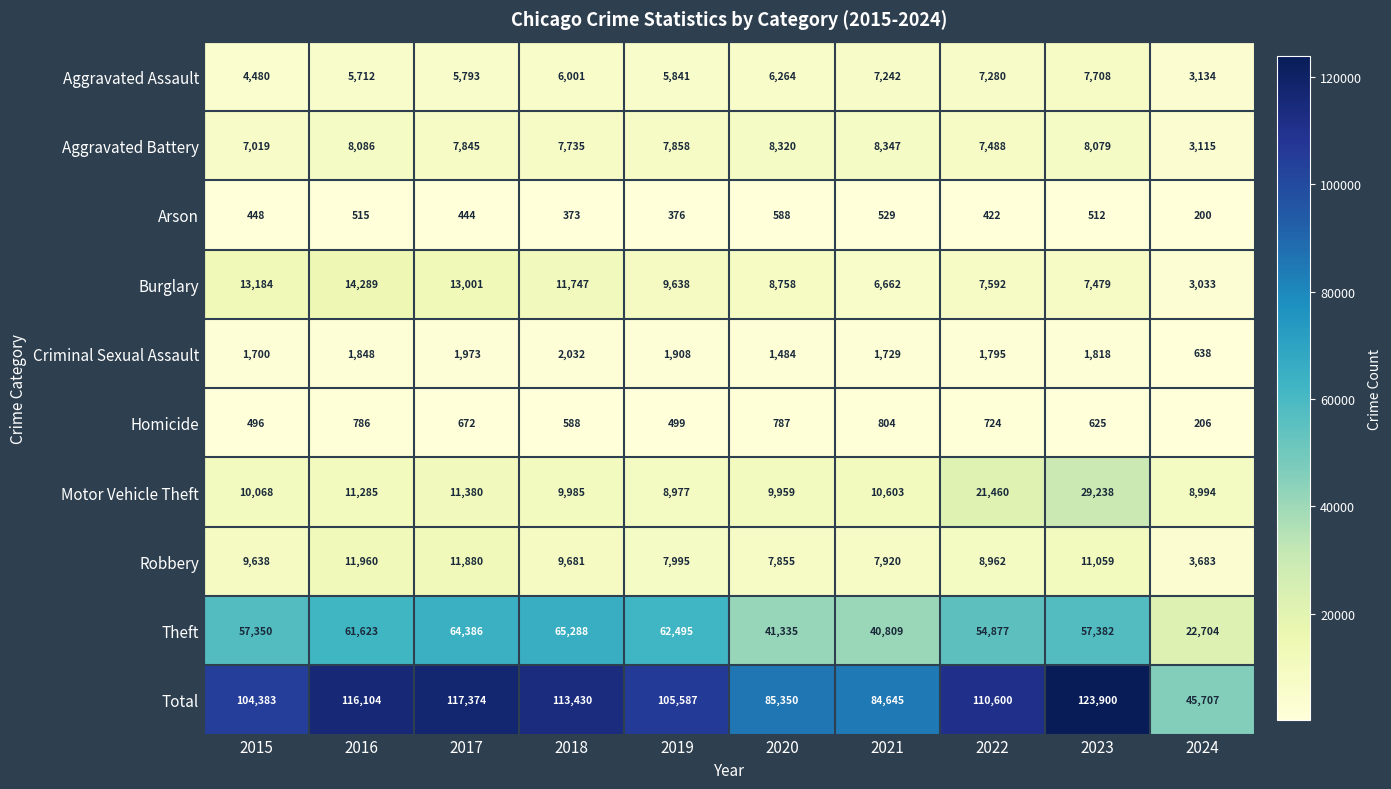

Which series has the widest spread of values?

Total